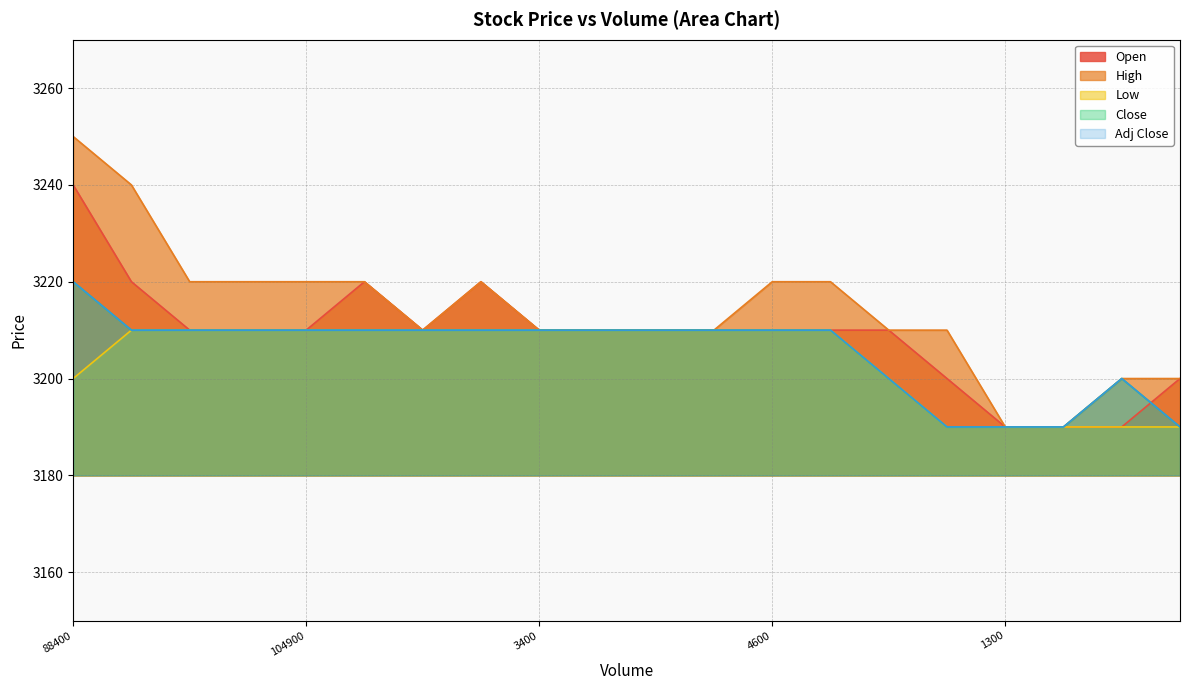

What is the difference between the Close values at 38300 and 3500?

20